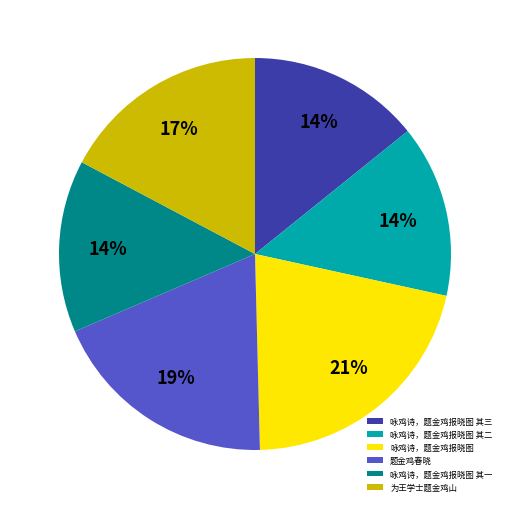

What is the largest slice in the pie chart?

咏鸡诗，题金鸡报晓图